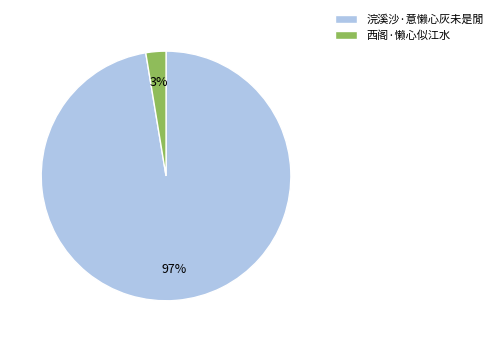

To the nearest percent, what is the combined percentage of 西阁·懒心似江水 and 浣溪沙·意懒心灰未是閒?

100%